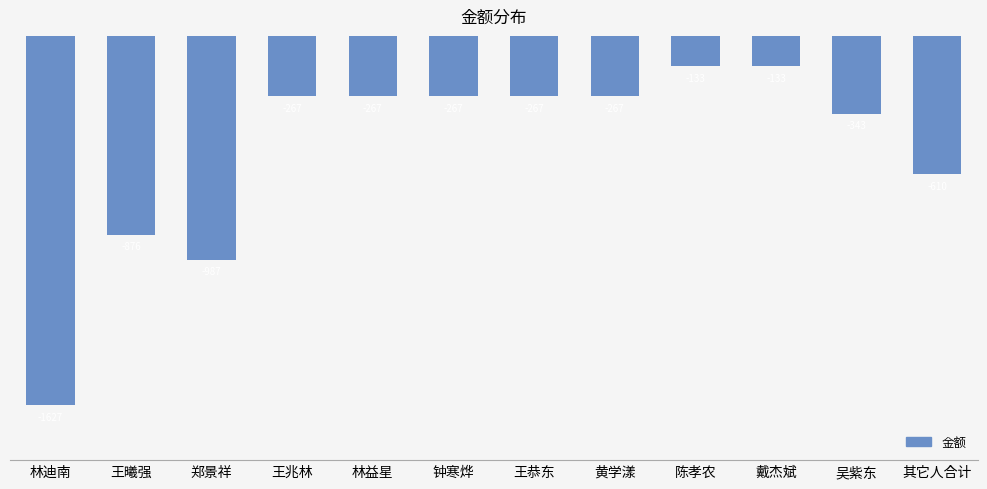

What is the label of the 11th bar from the left?

吴紫东